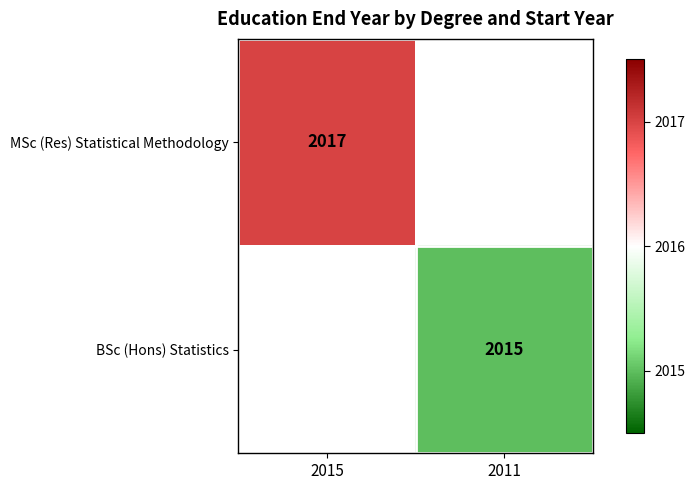

Is it true that MSc (Res) Statistical Methodology equals 2017 at 2015?

True